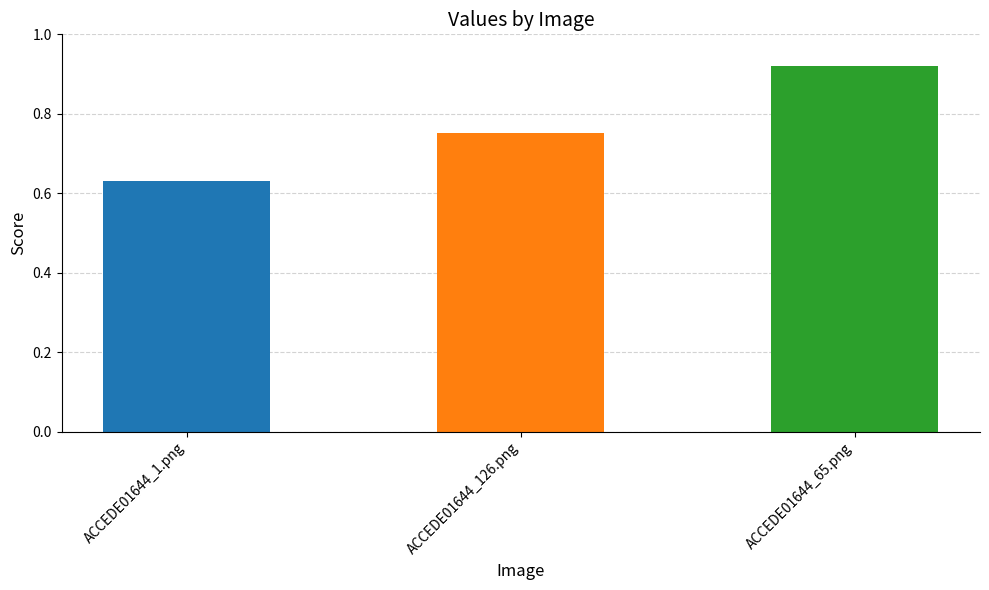

What is the difference between the maximum and minimum values?

0.3